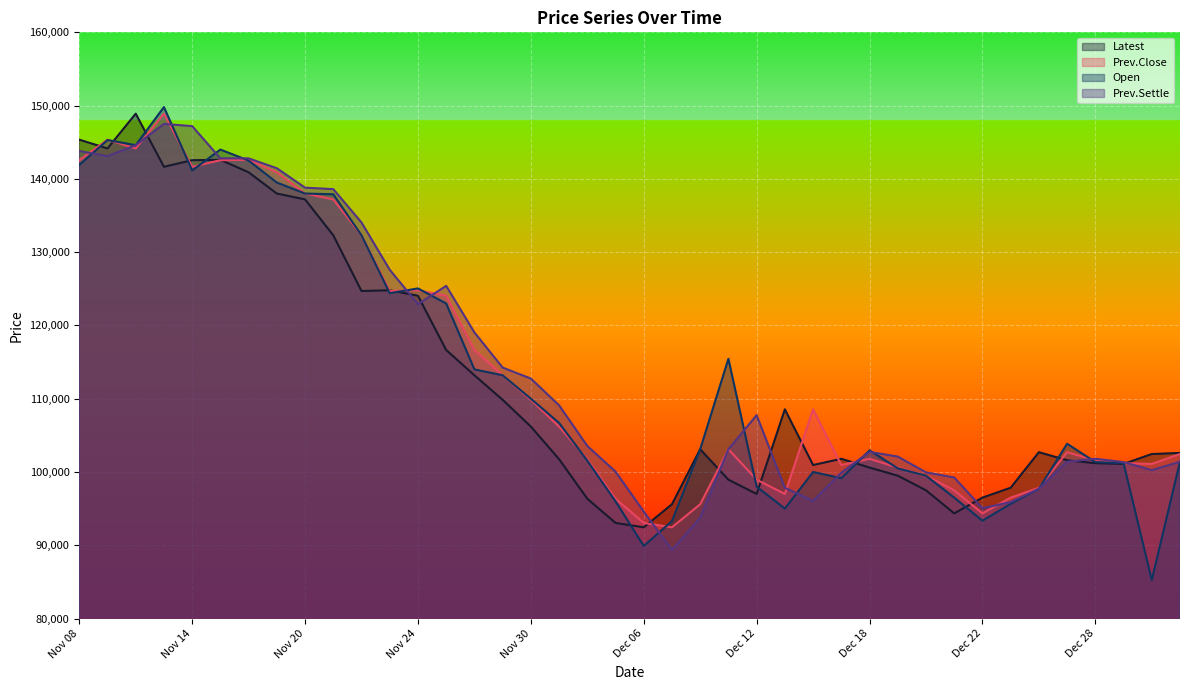

What are all the series names shown in the legend?

Latest, Prev.Close, Open, Prev.Settle